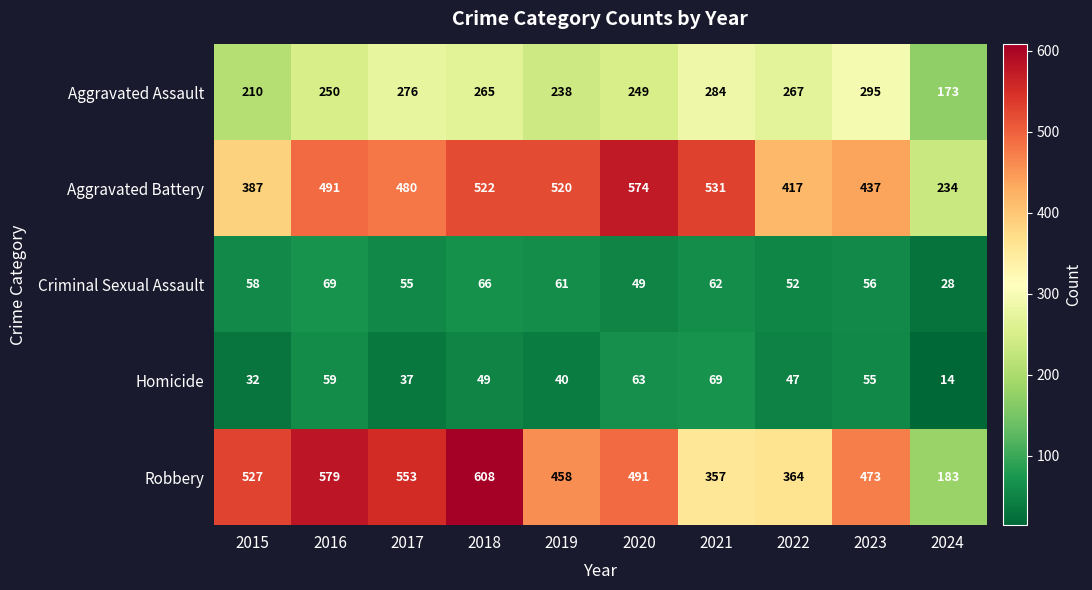

At how many categories does at least one series exceed 160?

10